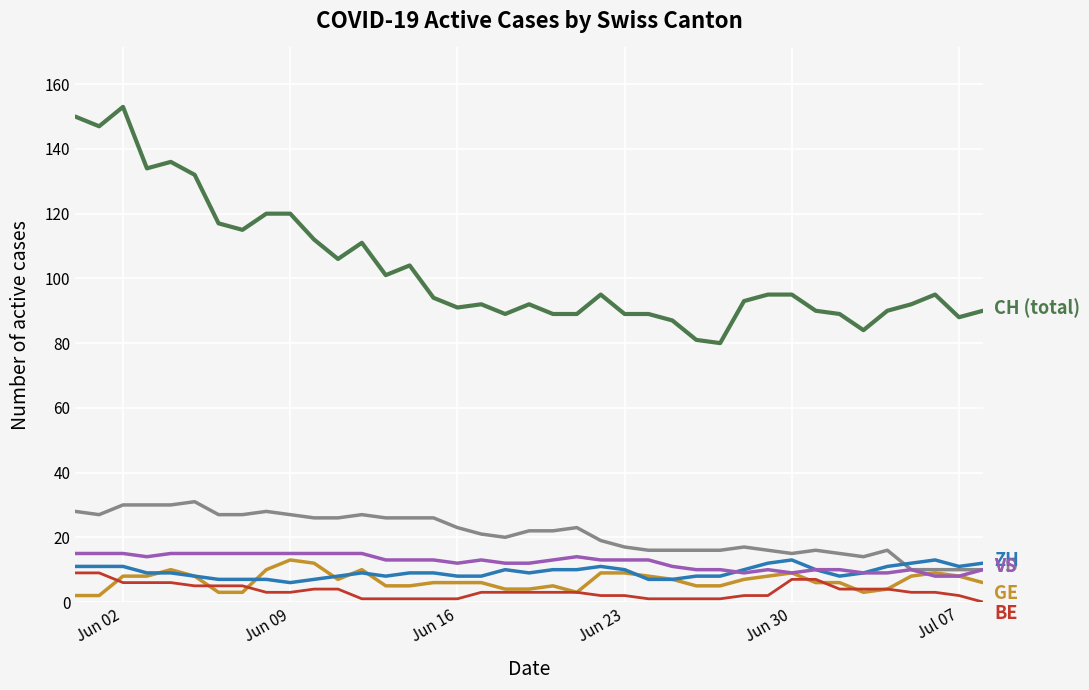

What is the maximum value shown in the chart?

153